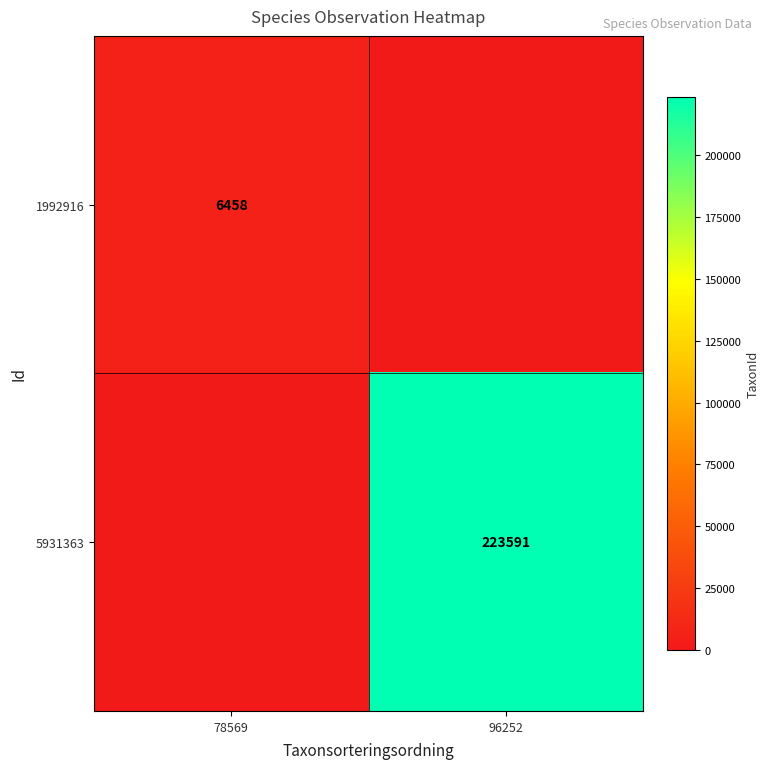

Is it true that 1992916 equals 6458 at 78569?

True